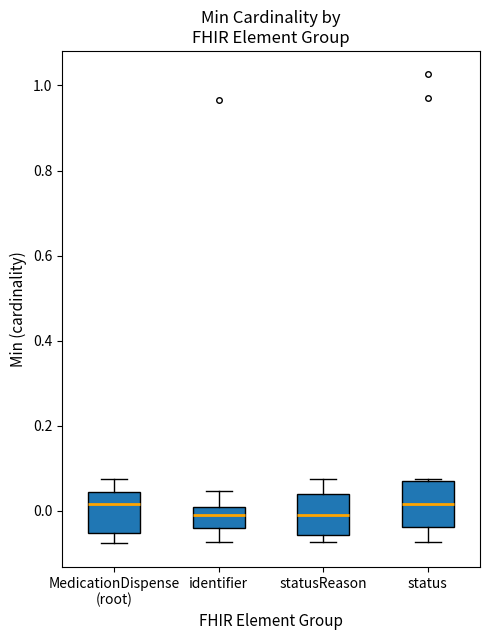

Where is the lower edge of the box for identifier on the y-axis? The values are not printed on the chart, so give them approximately, as read against the axis.

-0.04